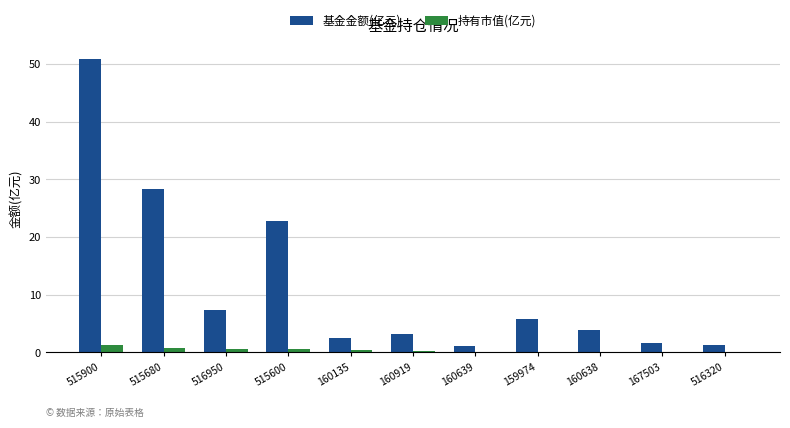

What is the total value across all series at 160639?

1.3